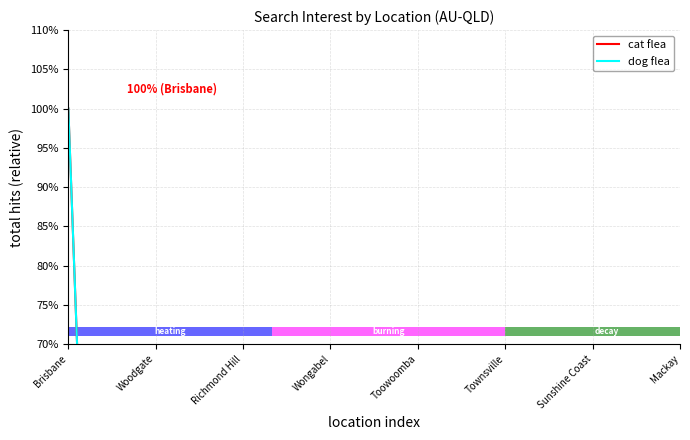

How many values in cat flea are above zero?

1